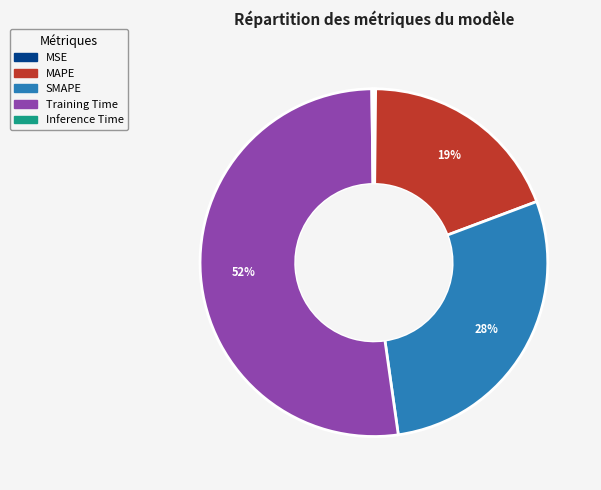

To the nearest percent, what is the average slice percentage?

20%